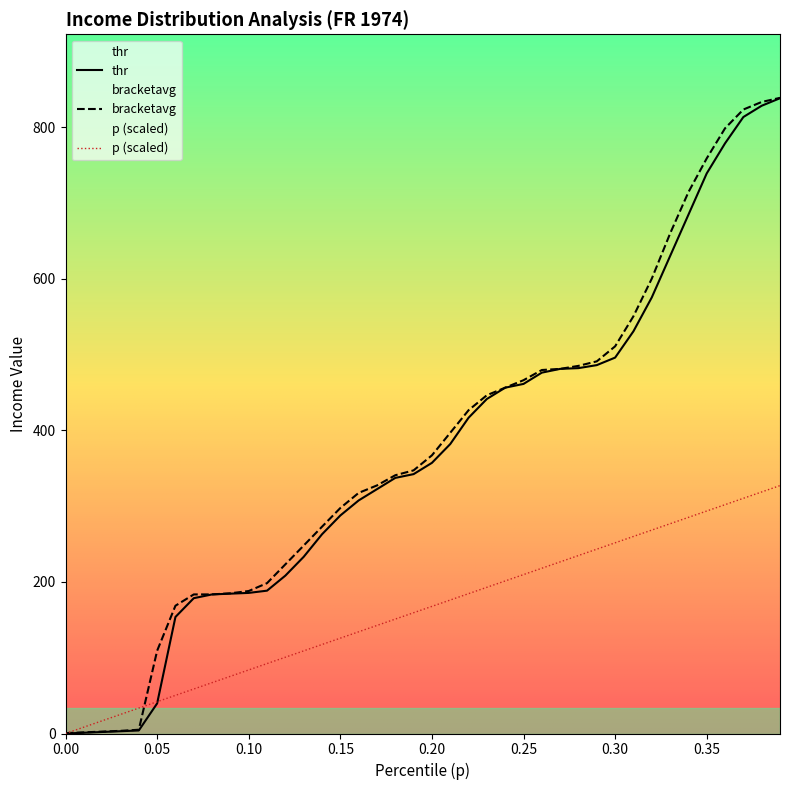

How many values in the thr series are below 357?

20